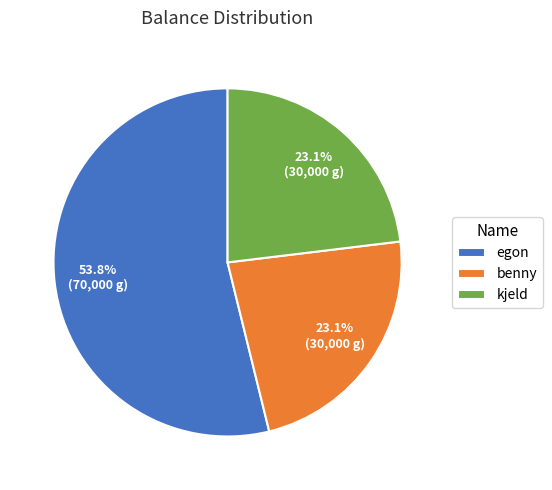

How much of the chart is everything except benny?

76.9%